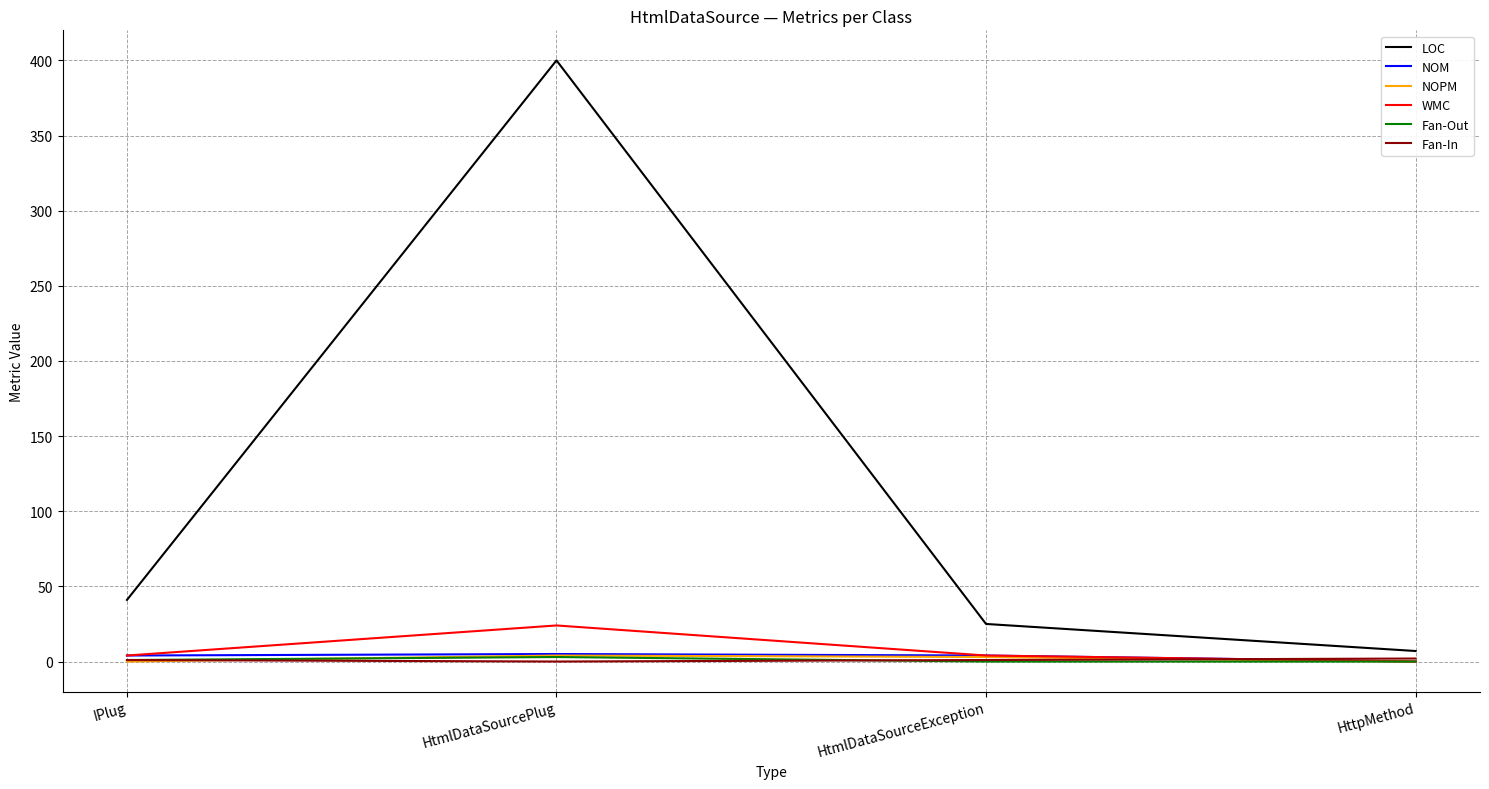

The NOPM series shows 0 at HttpMethod. True or false?

True